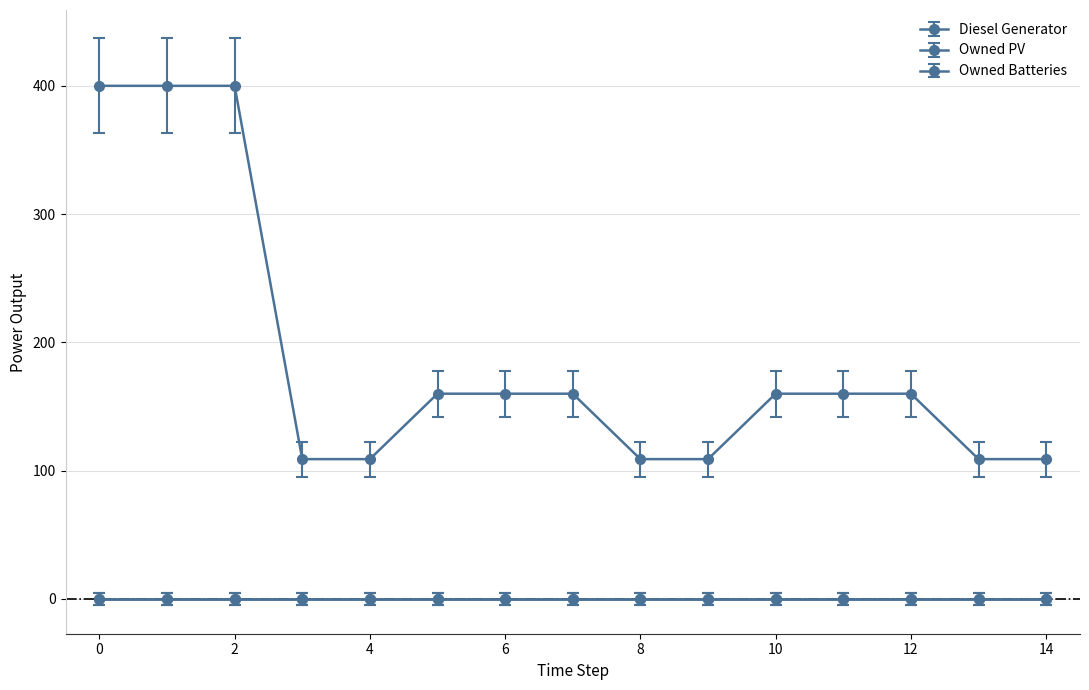

Does the chart have visible grid lines?

Yes